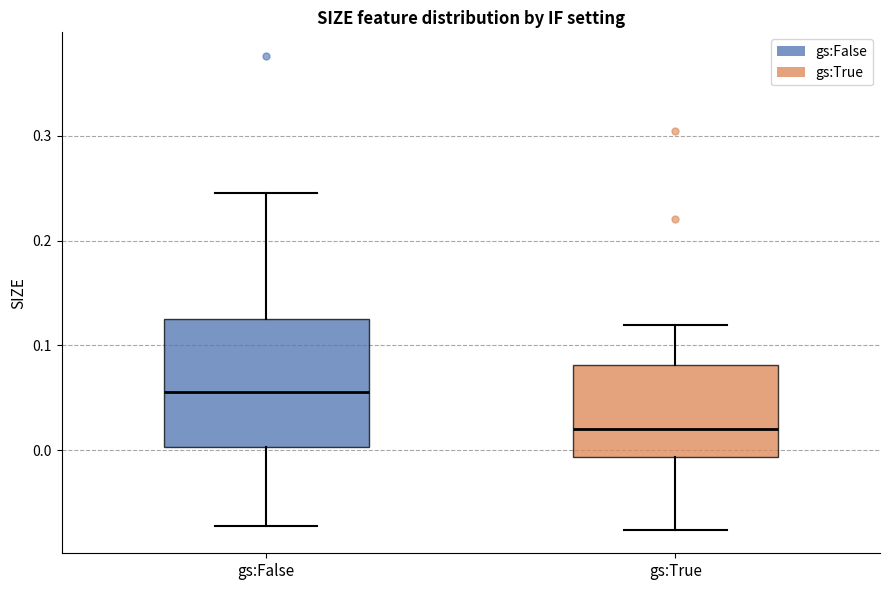

Reading left to right, transcribe this box plot: for each box, give where its median line is, the range the box spans, and where its two whiskers end, as read against the y-axis. The values are not printed on the chart, so give them approximately, as read against the axis.

gs:False: median 0.06, box 0.00 to 0.13, whiskers -0.07 to 0.25
gs:True: median 0.02, box -0.01 to 0.08, whiskers -0.08 to 0.12